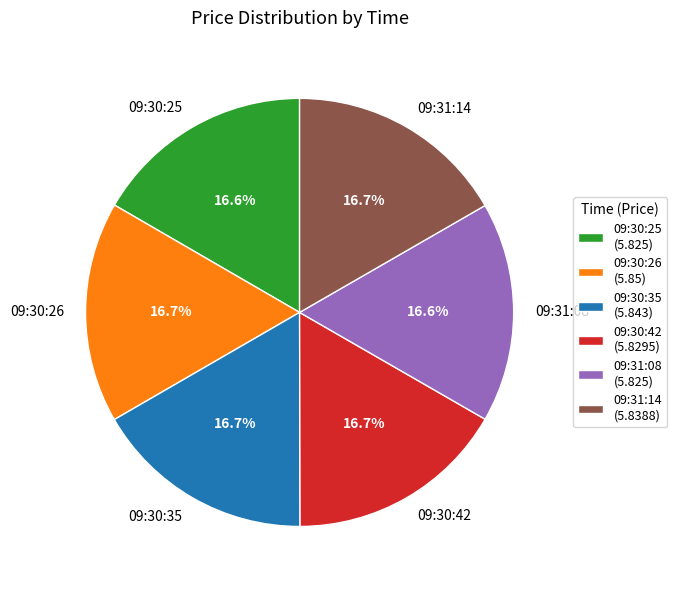

How much of the chart is everything except 09:30:42?

83.3%